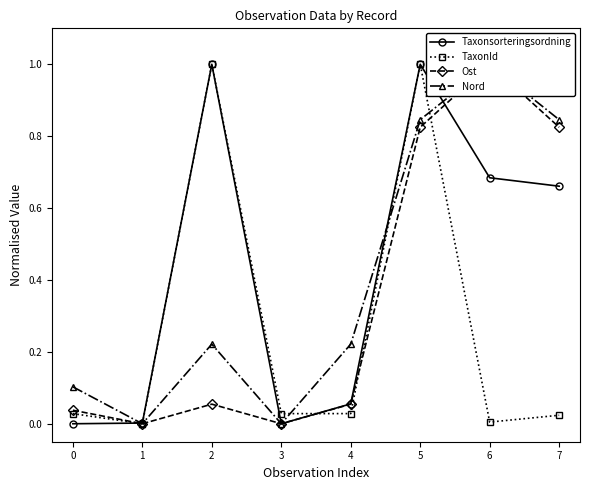

At which category is the sum across all series the highest?

5